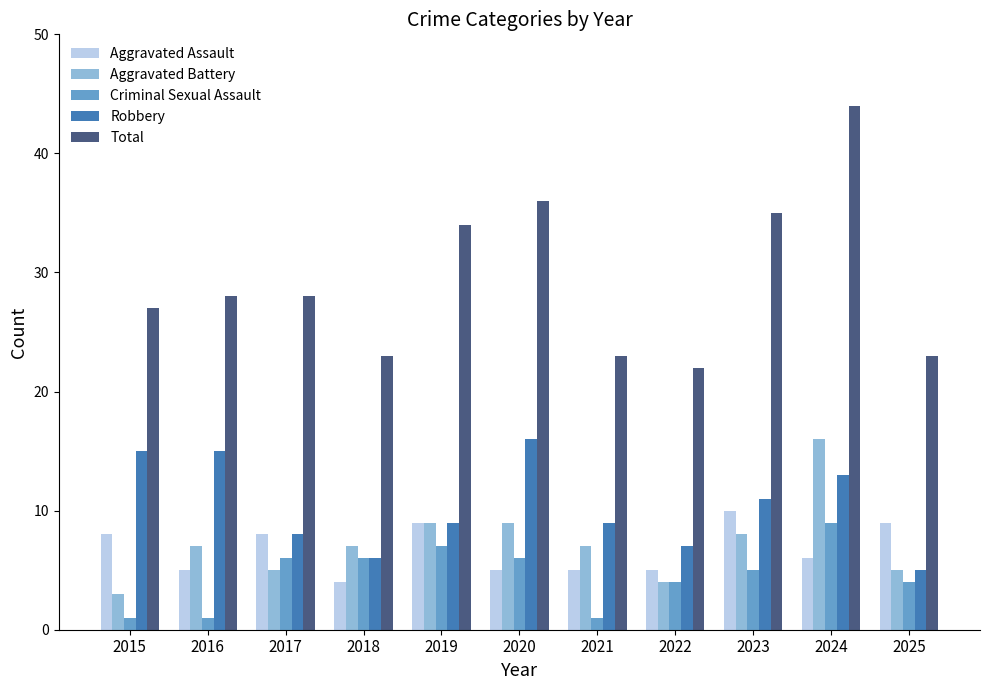

How many categories are shown in the chart?

11